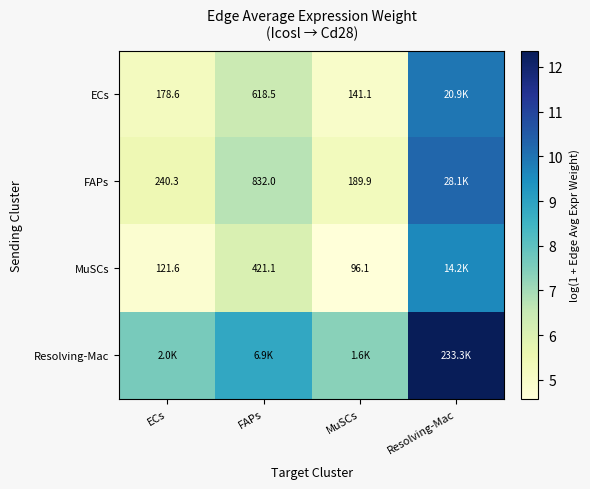

At which label does FAPs reach its minimum?

MuSCs